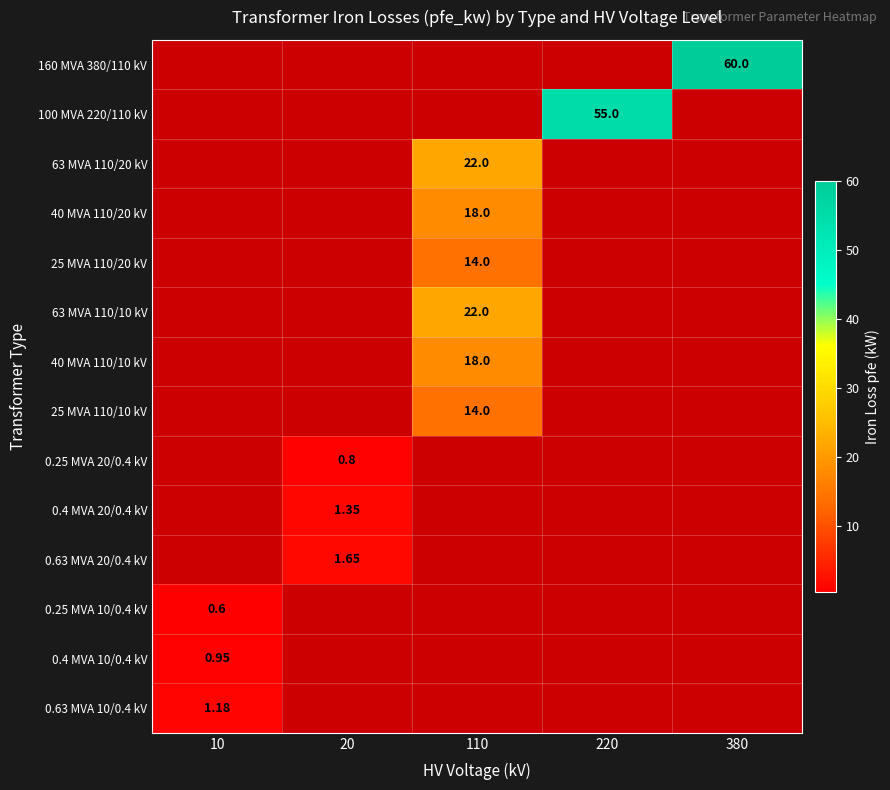

Is the value of 40 MVA 110/20 kV at 110 greater than the value of 0.4 MVA 10/0.4 kV at 10?

Yes